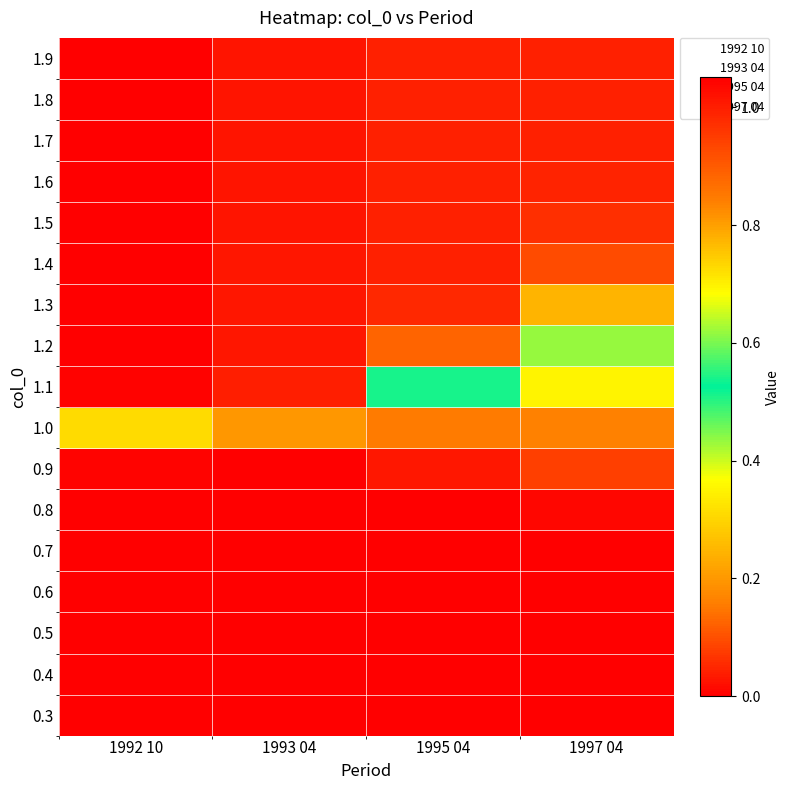

What is the maximum value shown in the chart?

1.1